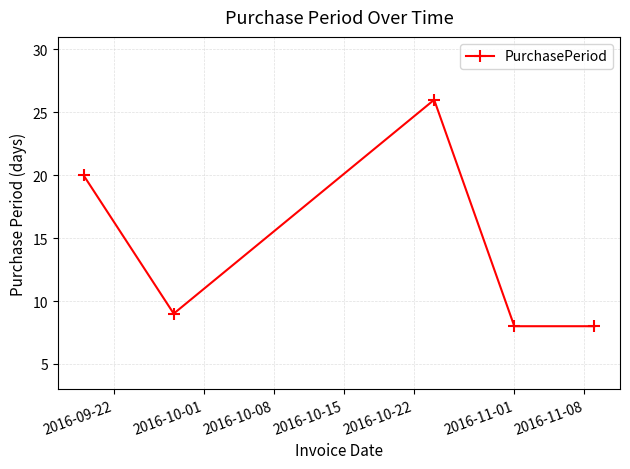

What is the minimum value shown in the chart?

8